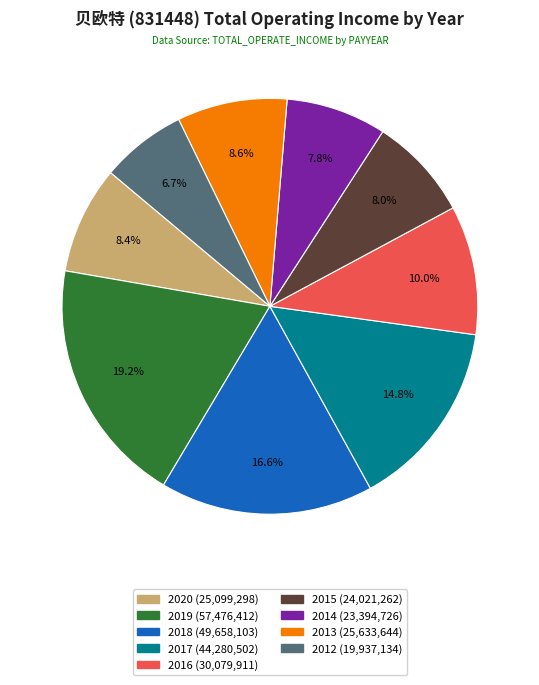

What percentage is the 2018 slice, to the nearest percent?

17%